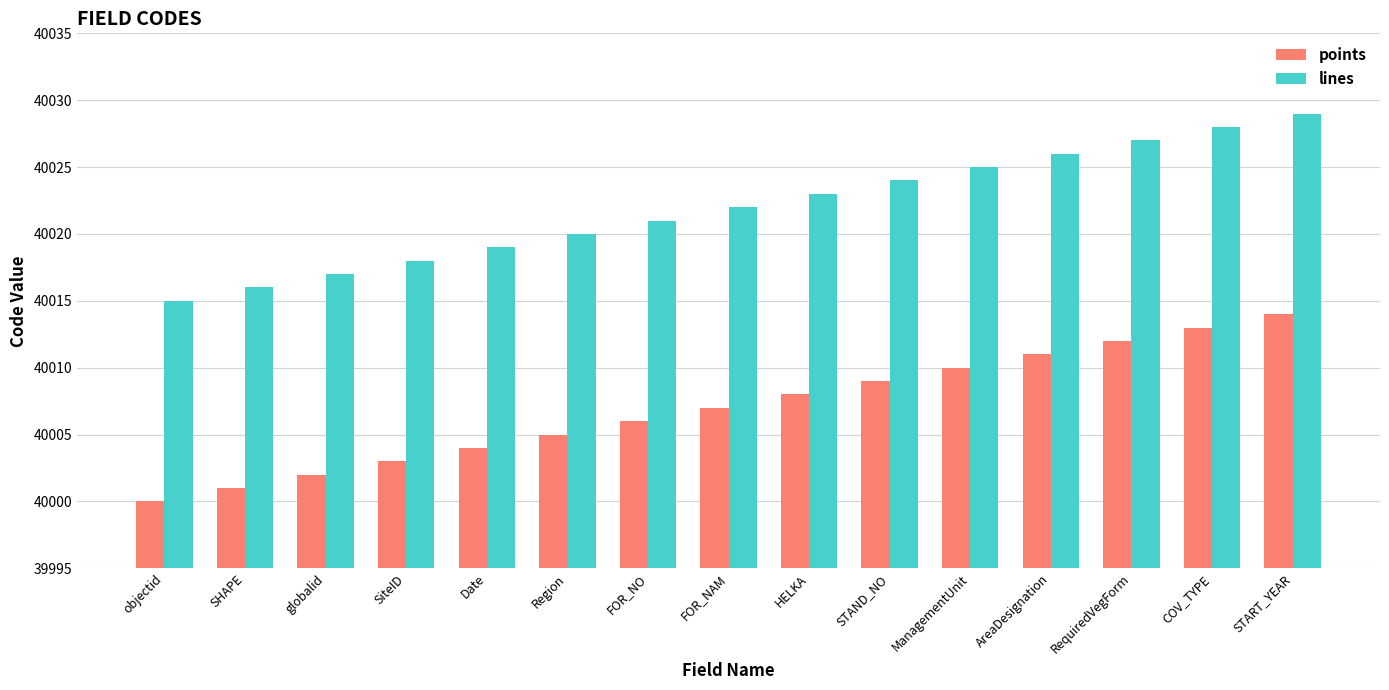

What is the approximate value of points at SHAPE, to the nearest 10?

40000